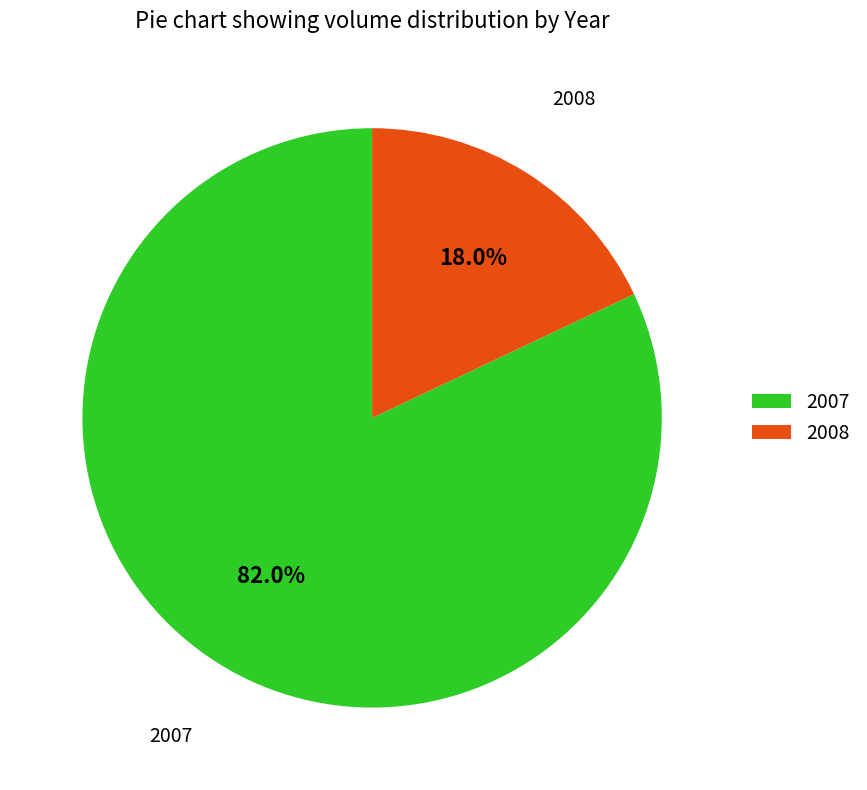

Does 2007 account for over 50% of the chart?

Yes